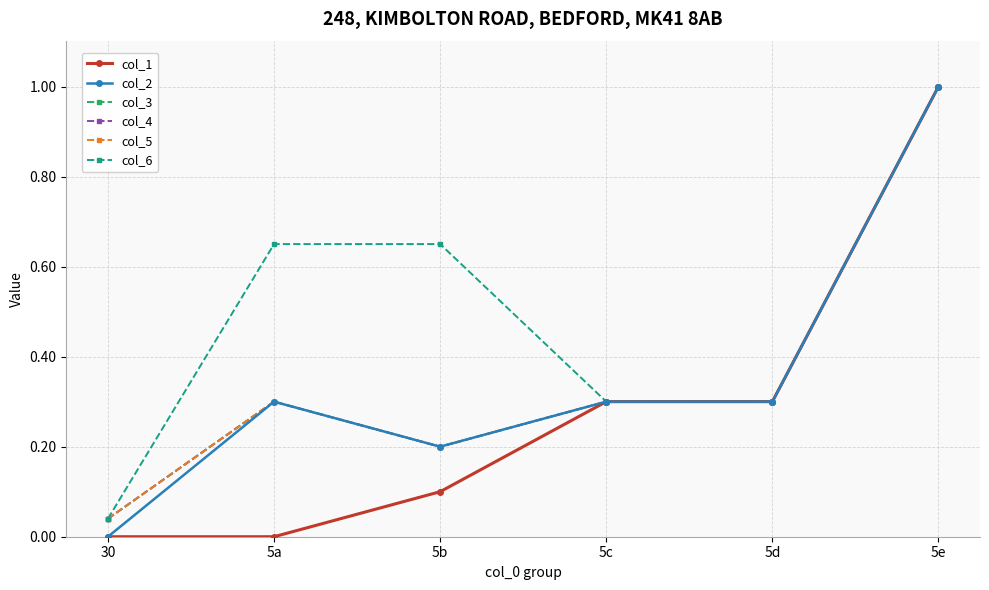

How many categories are shown in the chart?

6